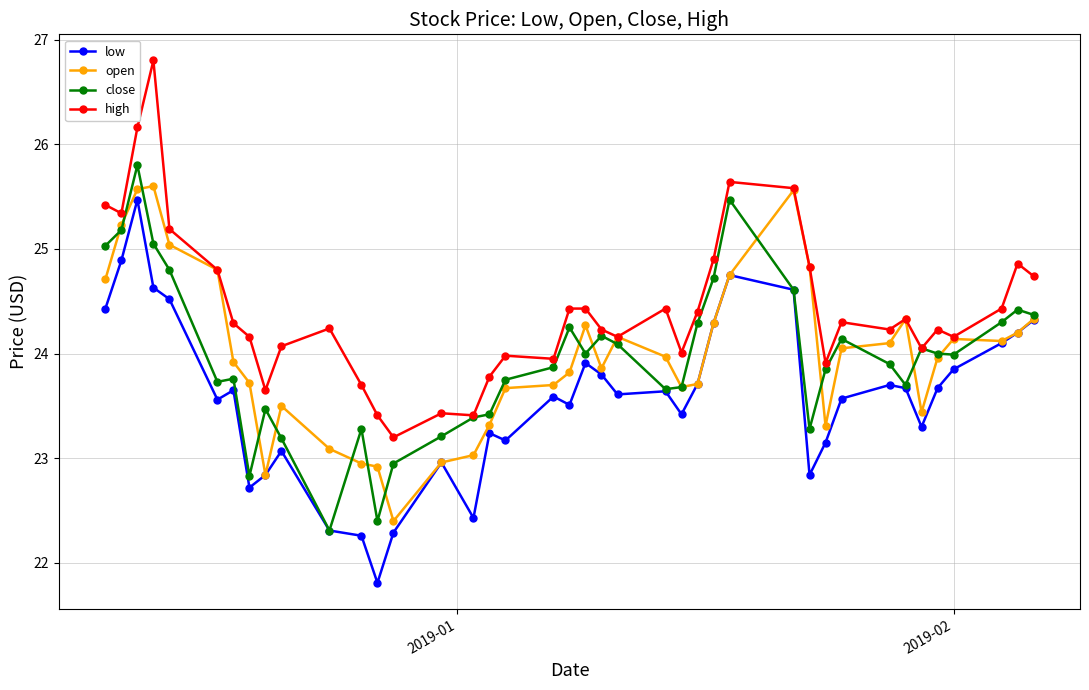

Which series has the largest total across all categories?

high